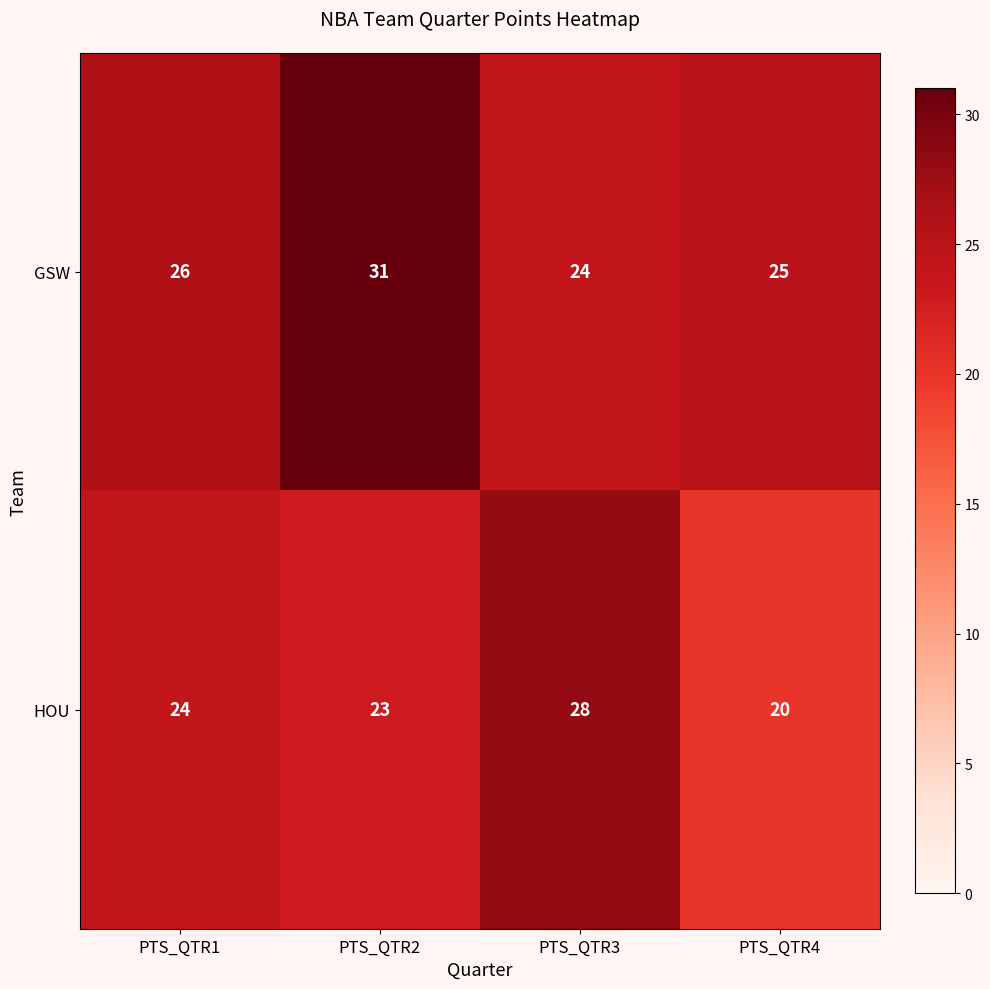

Which series has the largest range (max minus min)?

HOU